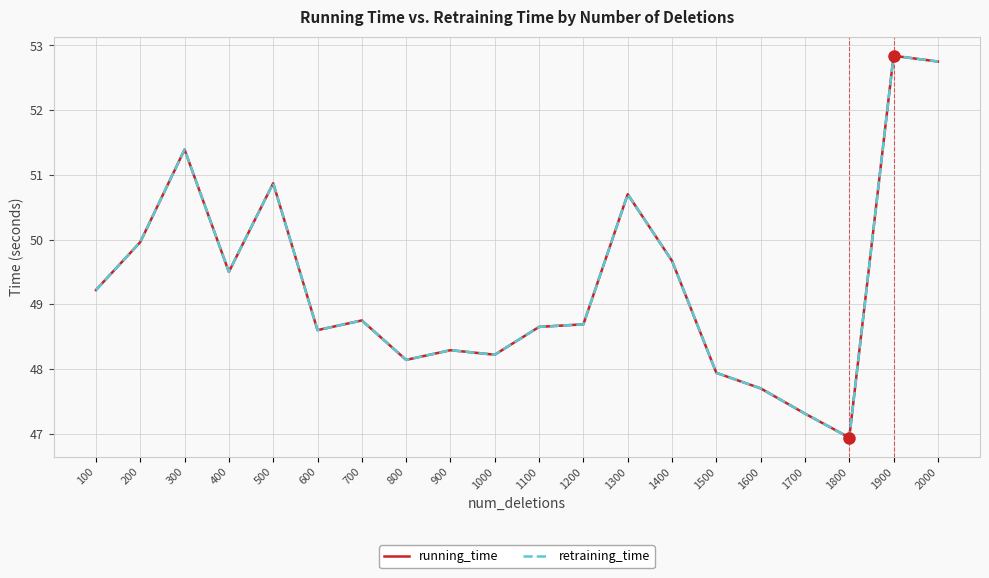

Is this an area chart (filled region under the line)?

No